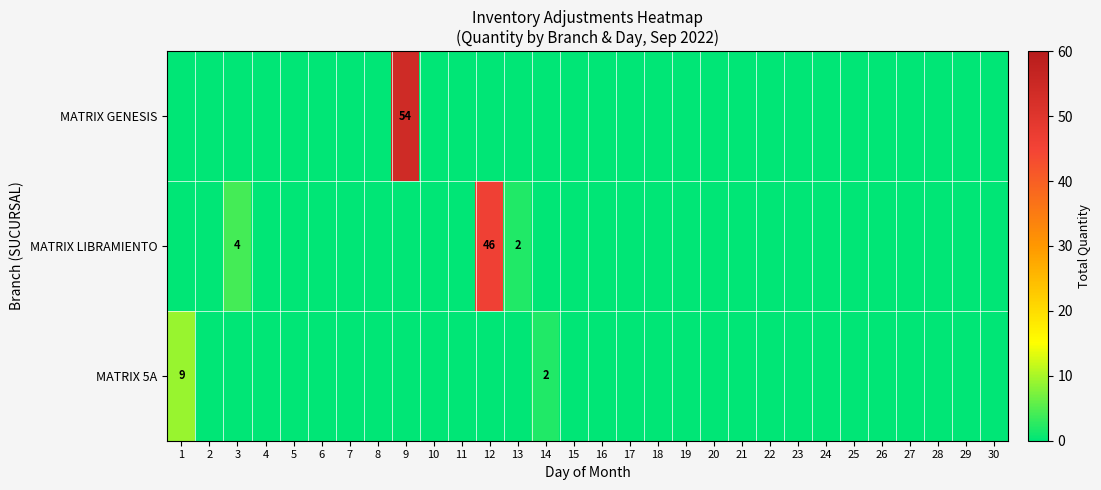

The MATRIX LIBRAMIENTO series shows 2 at 13. True or false?

True